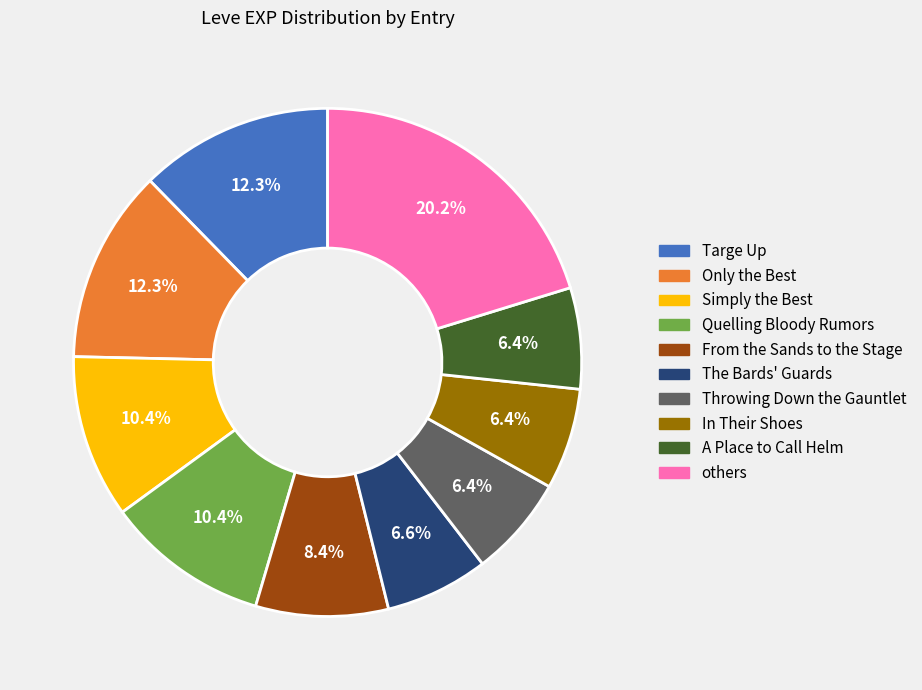

Is there any slice that represents more than half of the pie?

No